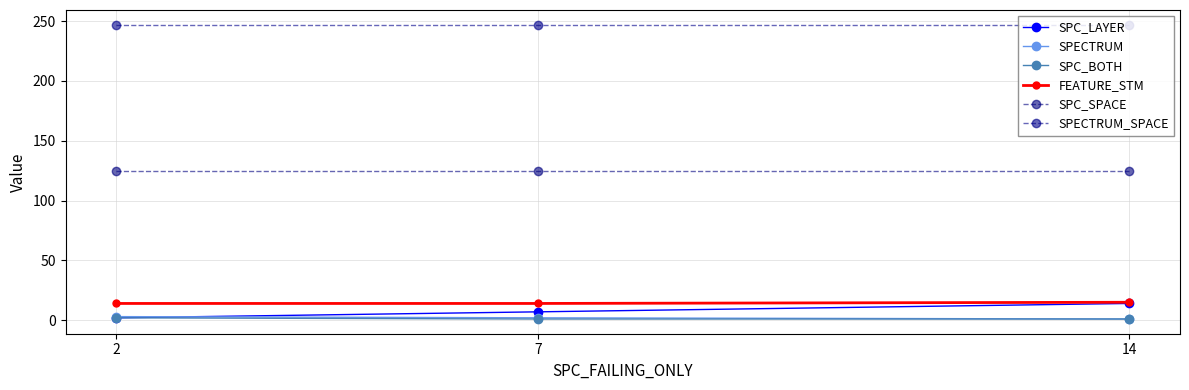

Is the value of SPECTRUM_SPACE at 7 greater than the value of FEATURE_STM at 2?

Yes